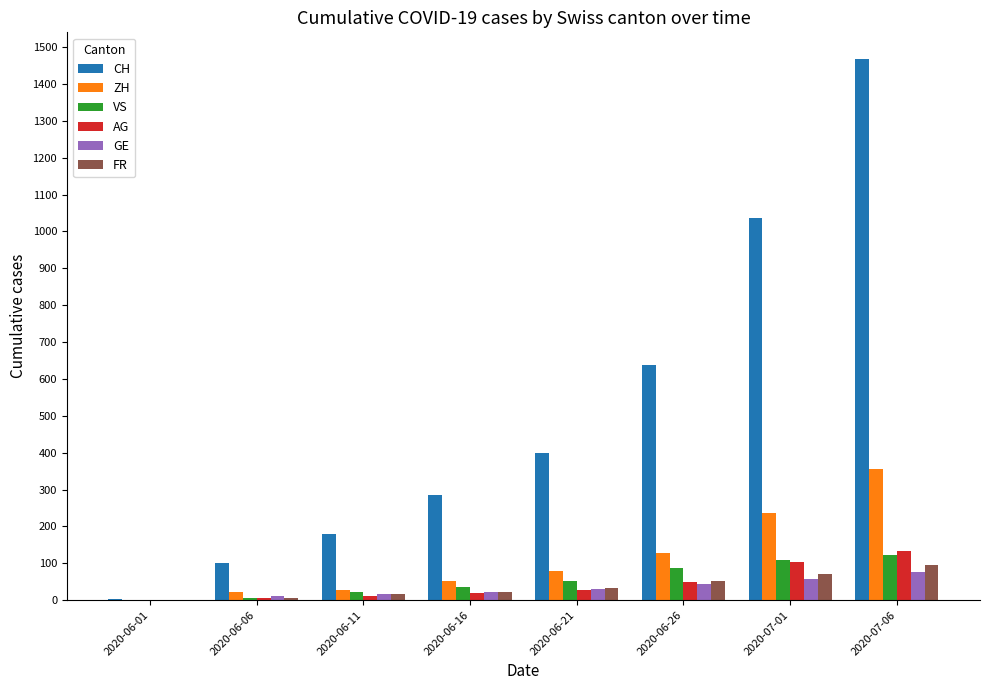

What is the average value of the AG series?

43